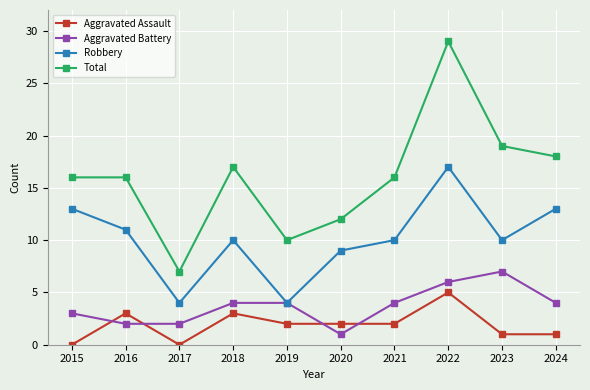

True or false: Total and Aggravated Battery cross at least once.

False